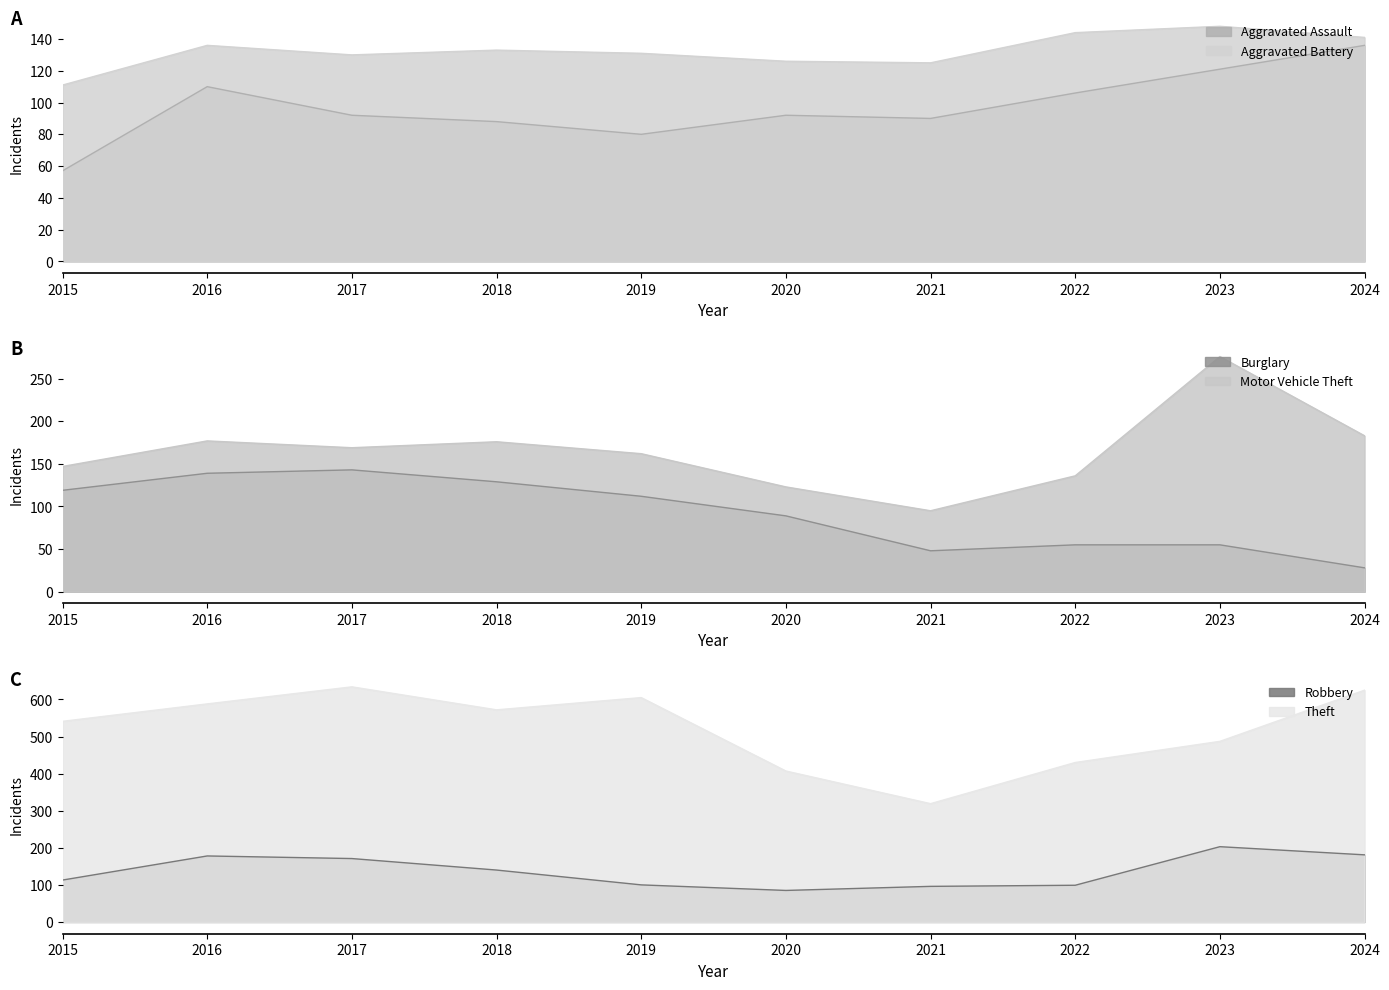

What value does the Theft series have at 2017, to the nearest 5?

635